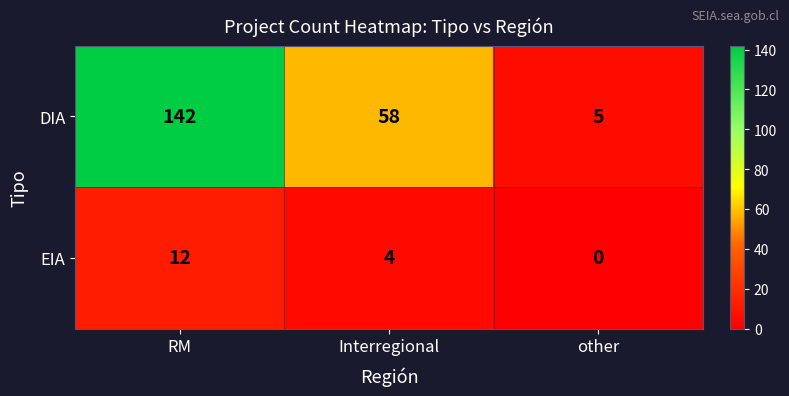

At which category does the chart reach its peak across all series?

RM